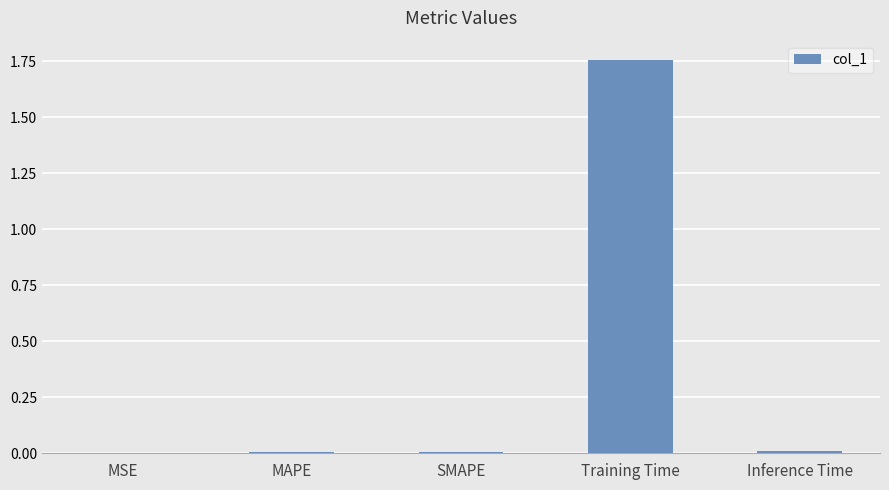

True or false: the data shows 0.0 at Inference Time.

True